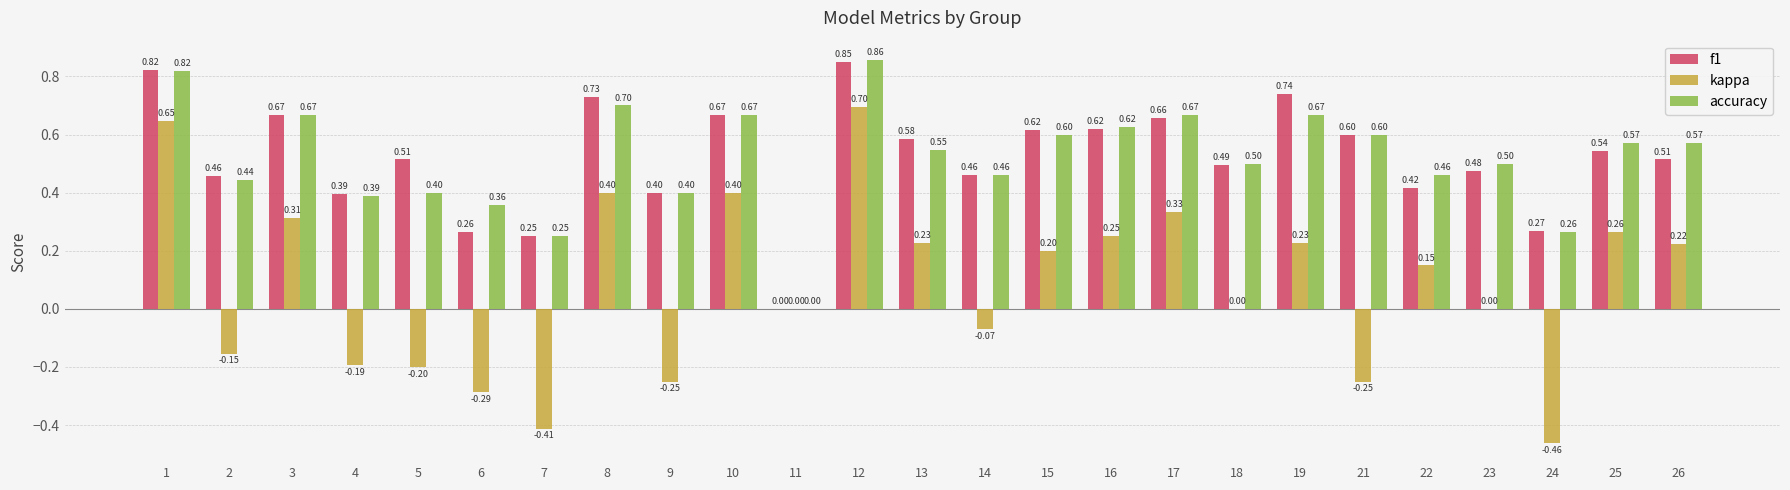

What is the sum of all f1 values?

13.0